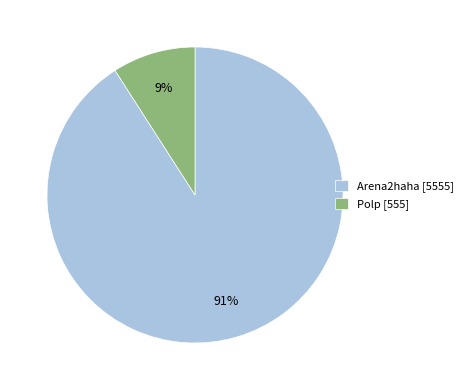

Which category has the biggest portion of the pie?

Arena2haha